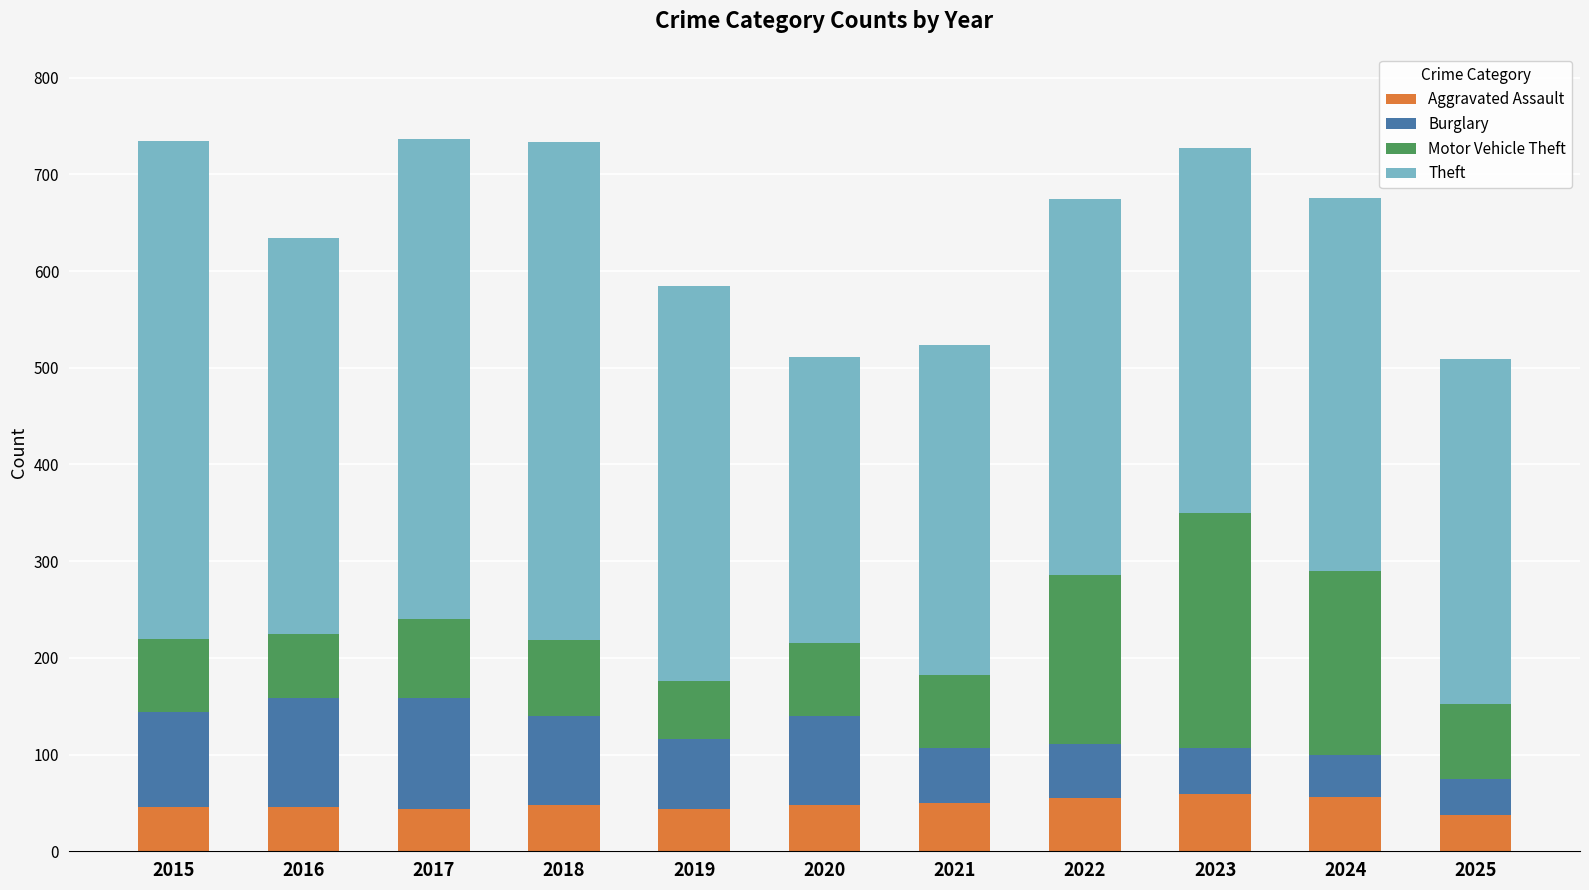

How many bars are there in total?

11